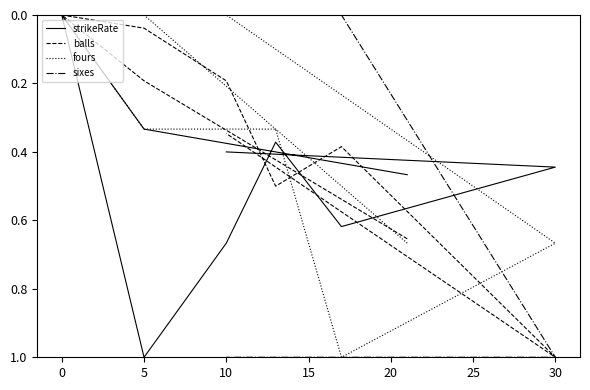

What is the value of the balls point at the 9th from the left?

0.3